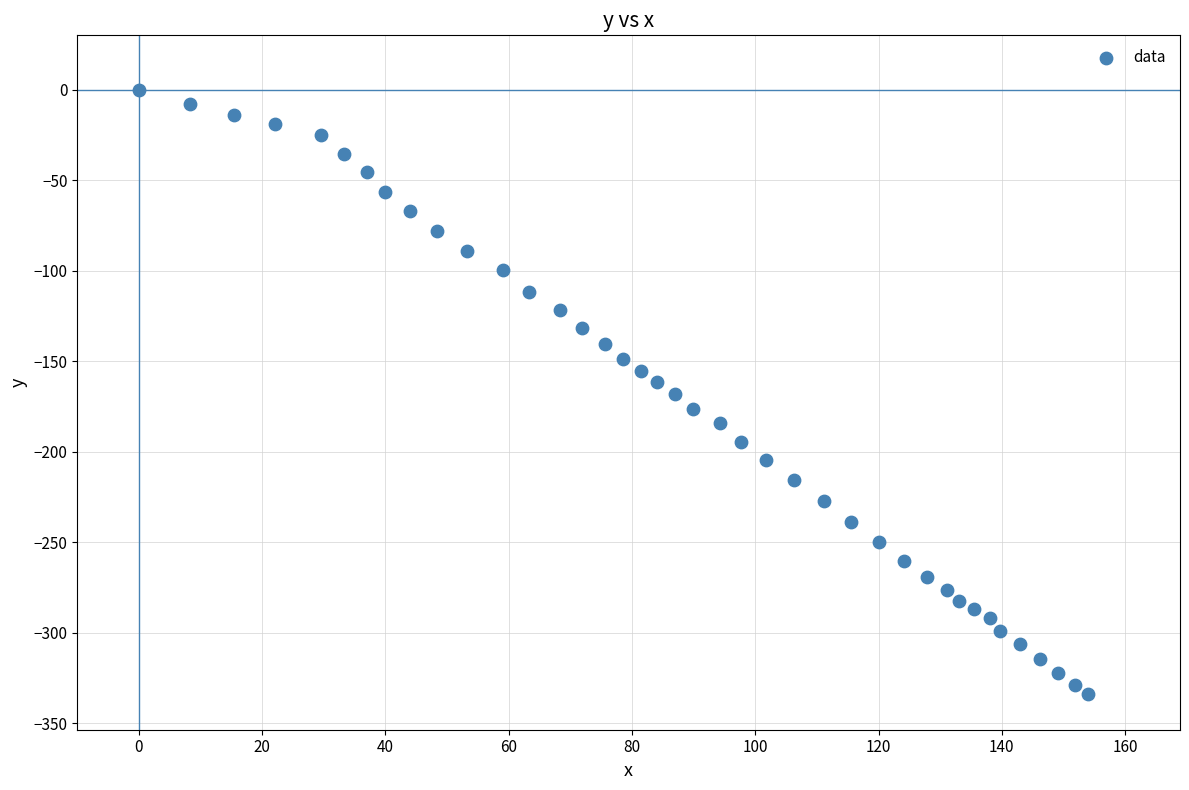

What is the range of X values (max minus min)?

153.9